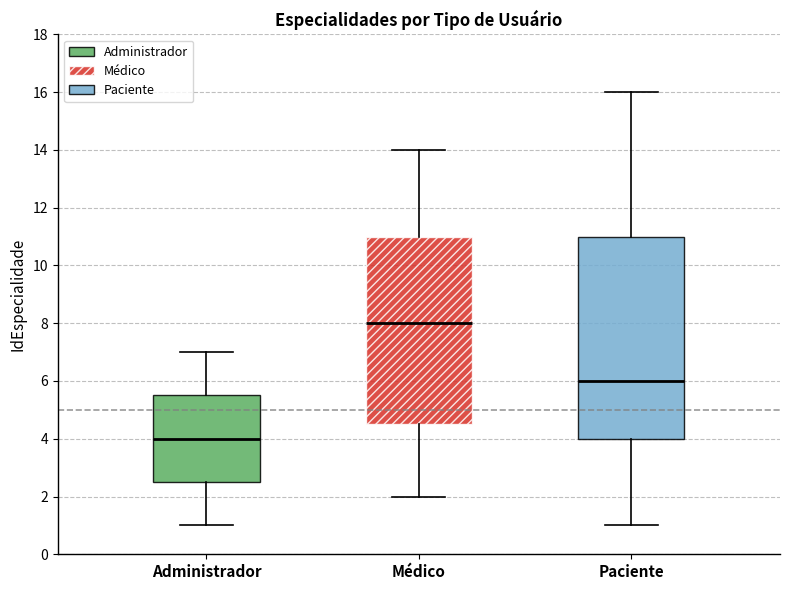

Which box is the tallest, from its lower edge to its upper edge?

Paciente